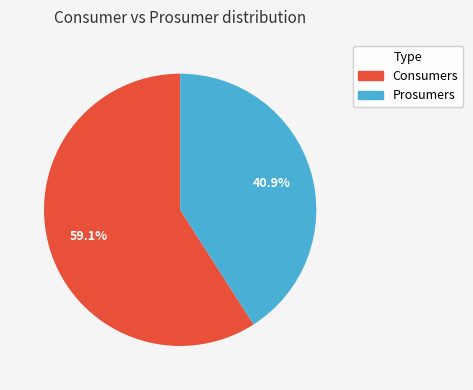

Which has a higher value, Prosumers or Consumers?

Consumers